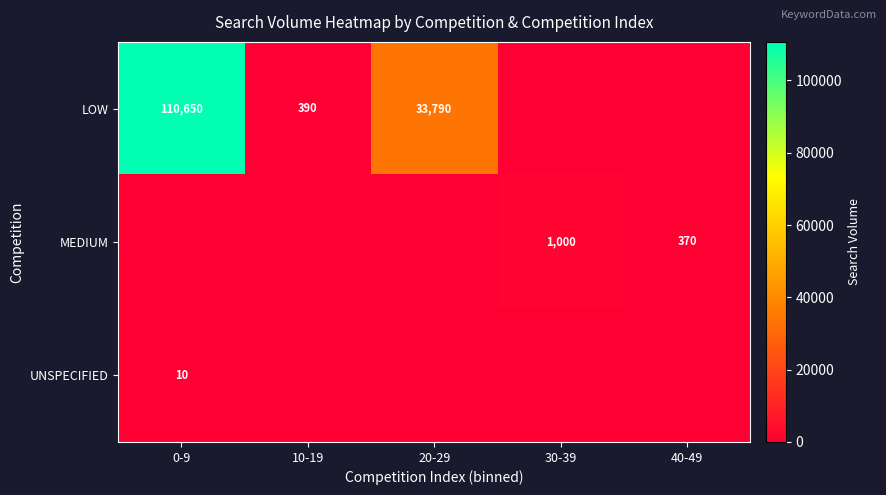

What is the total value across all series at 10-19?

390